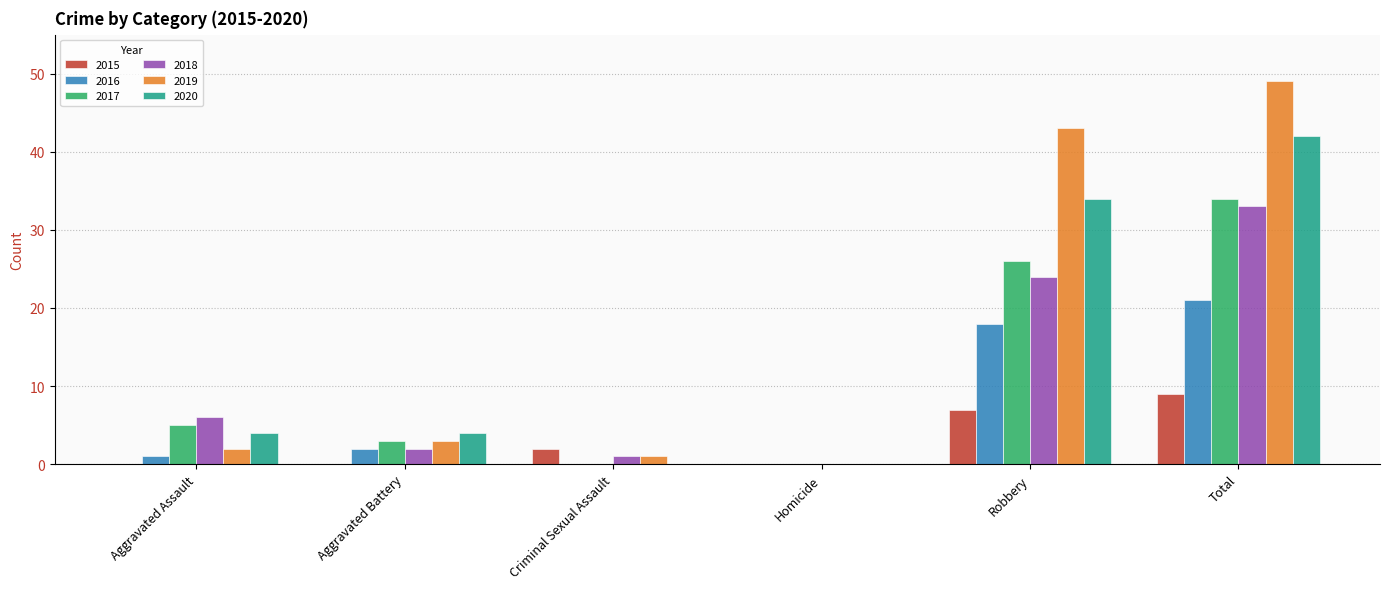

What is the sum of all 2017 values?

68